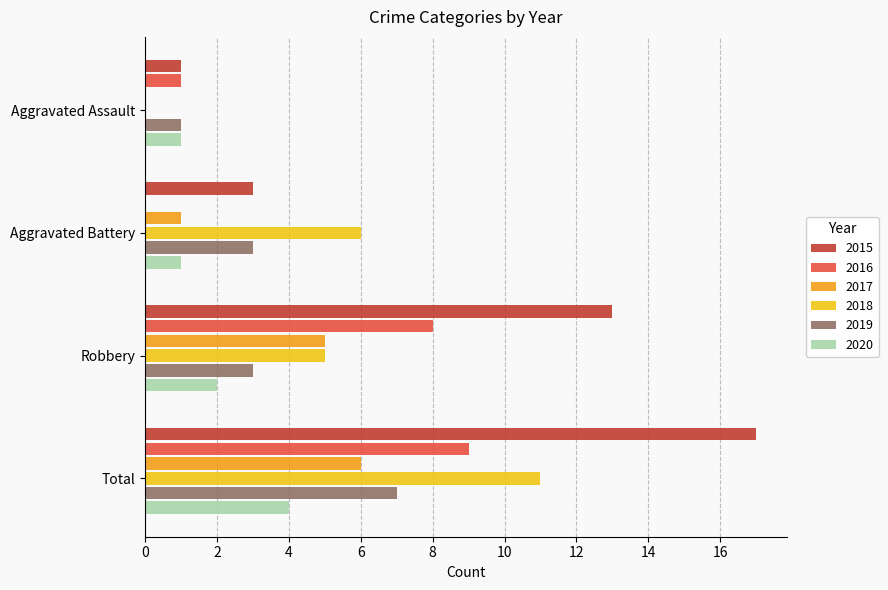

Count the number of data series in this chart.

6